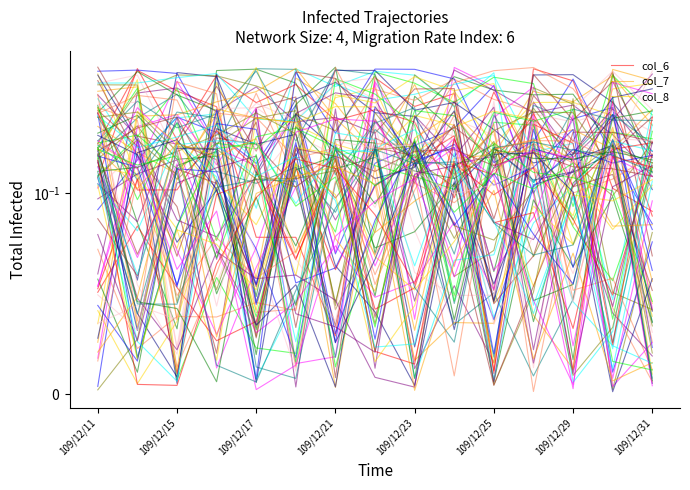

What is the highest value of the col_6 series?

0.5